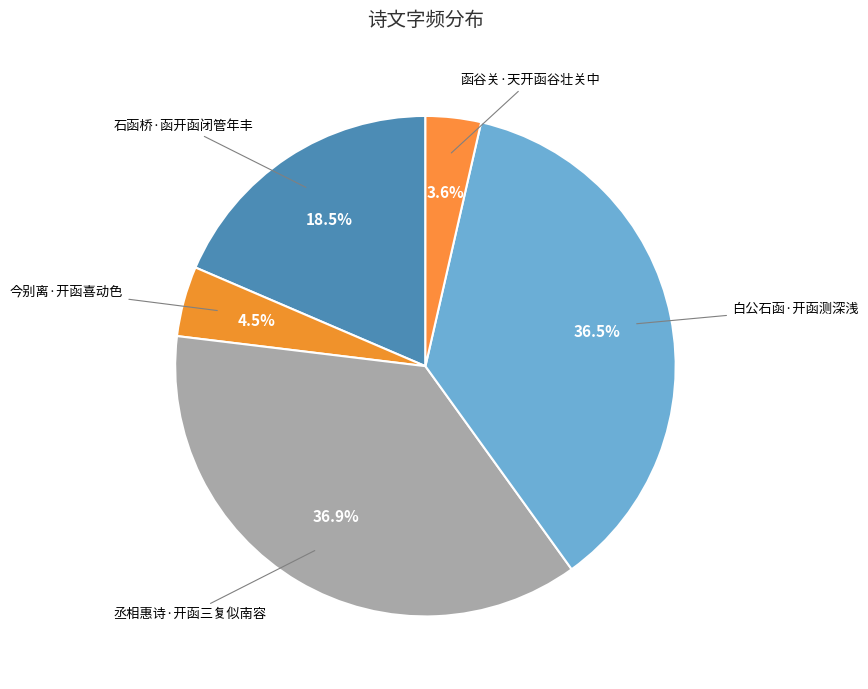

How many segments does this pie chart have?

5